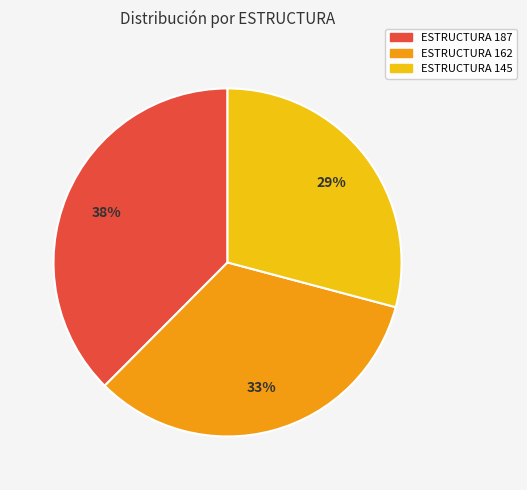

How many slices are in this pie chart?

3